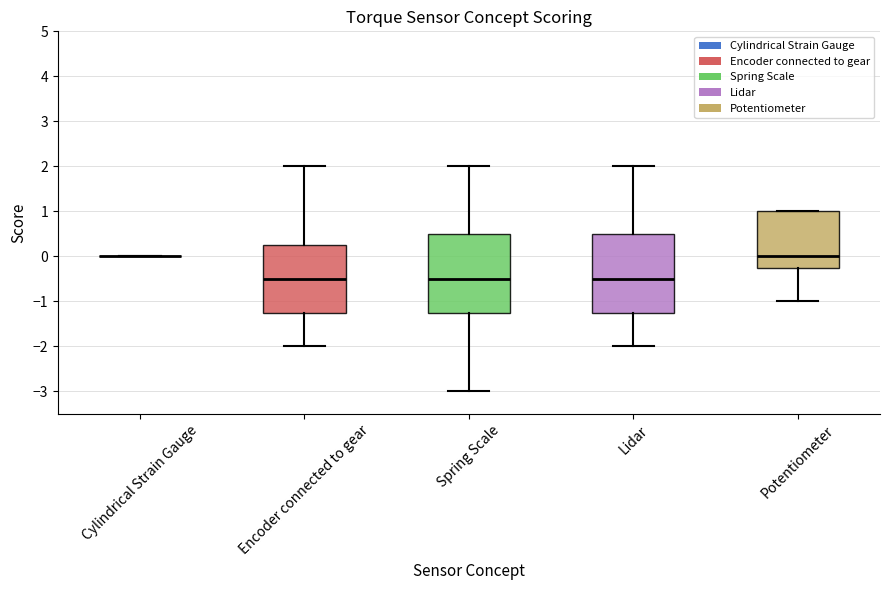

Reading left to right, read every box against the y-axis: the position of its median line, the range the box covers, and the ends of its whiskers. The values are not printed on the chart, so give them approximately, as read against the axis.

Cylindrical Strain Gauge: box collapsed to a line at 0.0, whiskers 0.0 to 0.0
Encoder connected to gear: median -0.5, box -1.2 to 0.3, whiskers -2.0 to 2.0
Spring Scale: median -0.5, box -1.2 to 0.5, whiskers -3.0 to 2.0
Lidar: median -0.5, box -1.2 to 0.5, whiskers -2.0 to 2.0
Potentiometer: median 0.0, box -0.2 to 1.0, whiskers -1.0 to 1.0